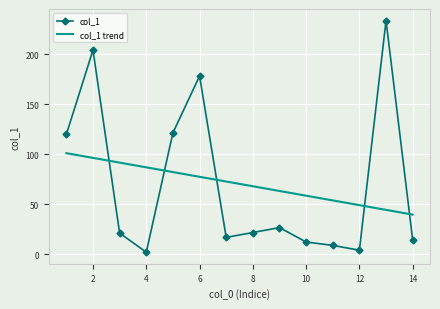

At which category does the chart reach its minimum across all series?

4